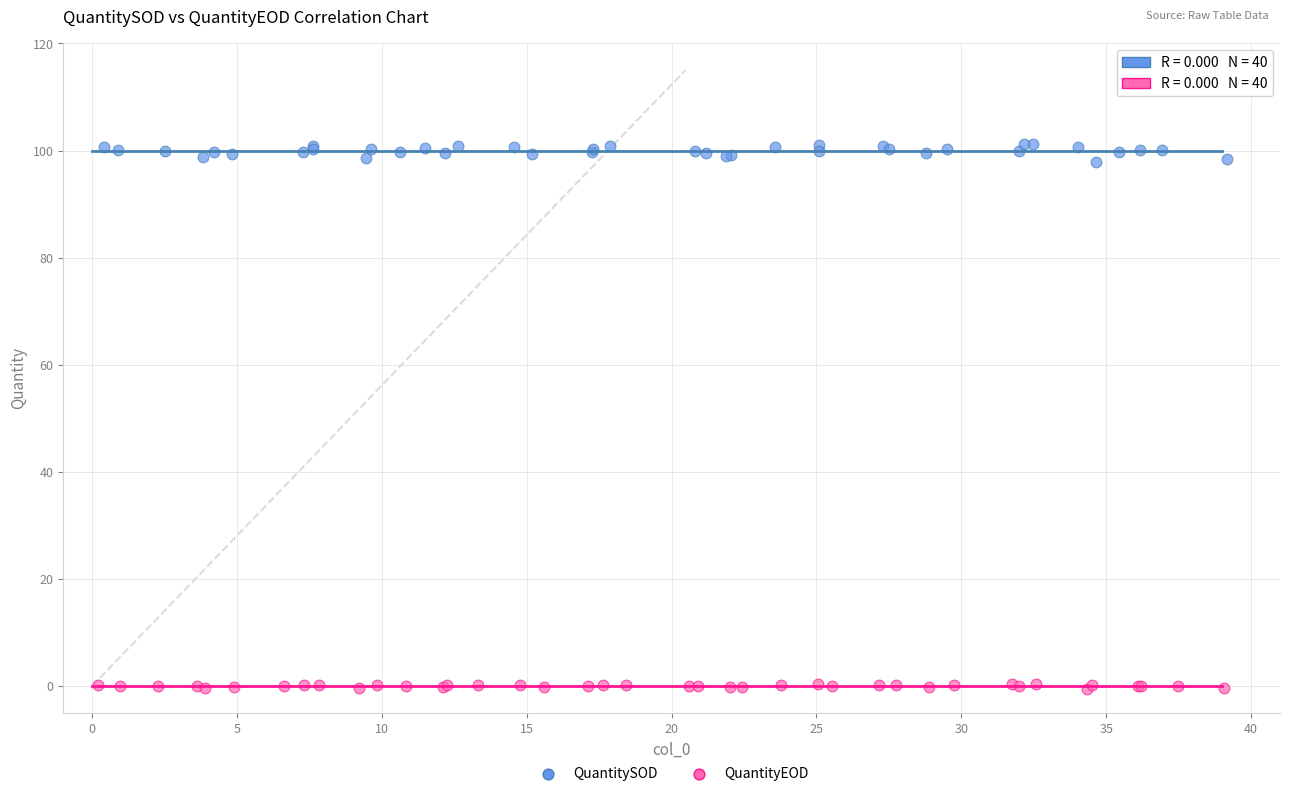

Which series reaches the maximum Y coordinate?

QuantitySOD